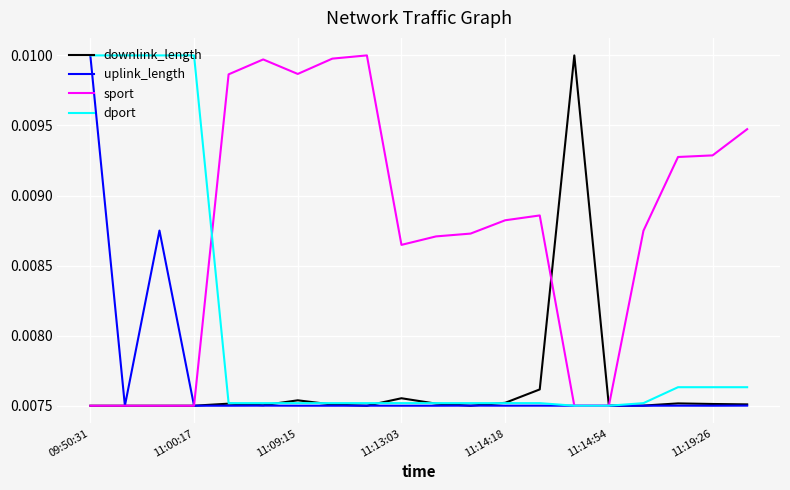

Which series has the largest total across all categories?

sport